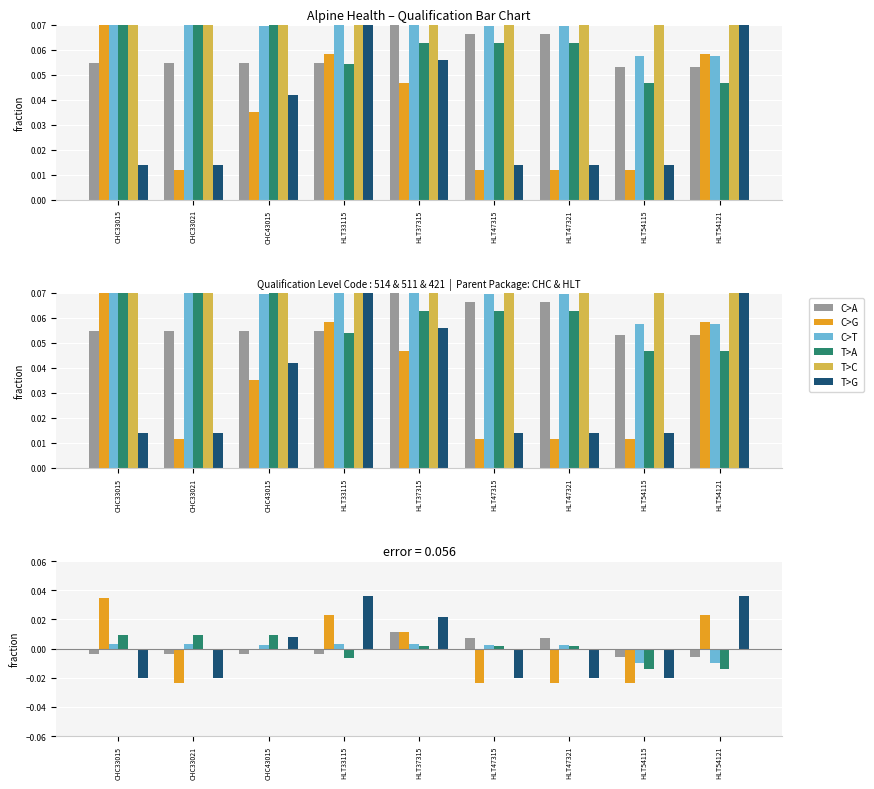

Does the chart contain stacked bars?

No